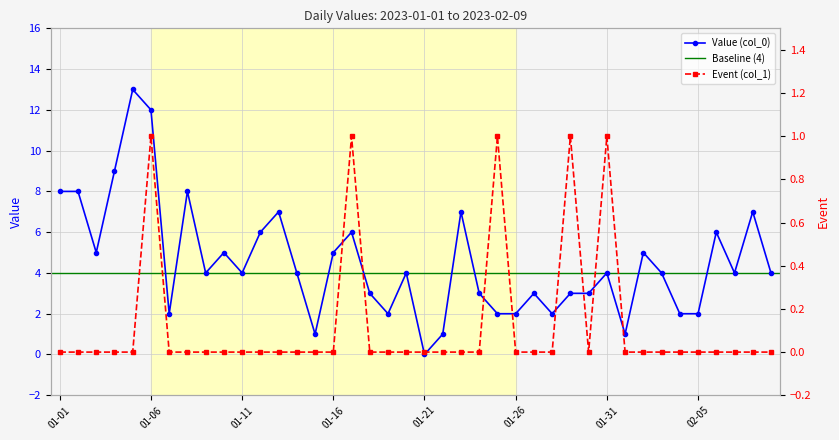

True or false: Value (col_0) has more than 0 points higher than both neighbors.

True